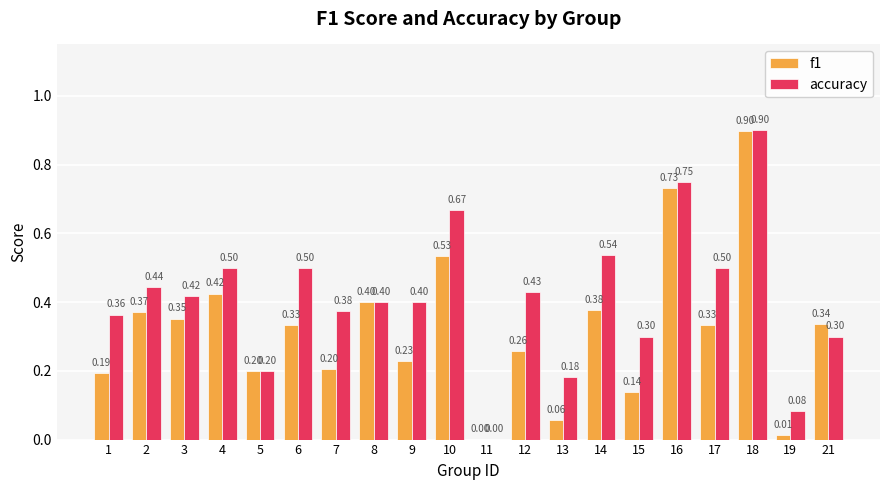

What is the sum of all accuracy values?

8.2